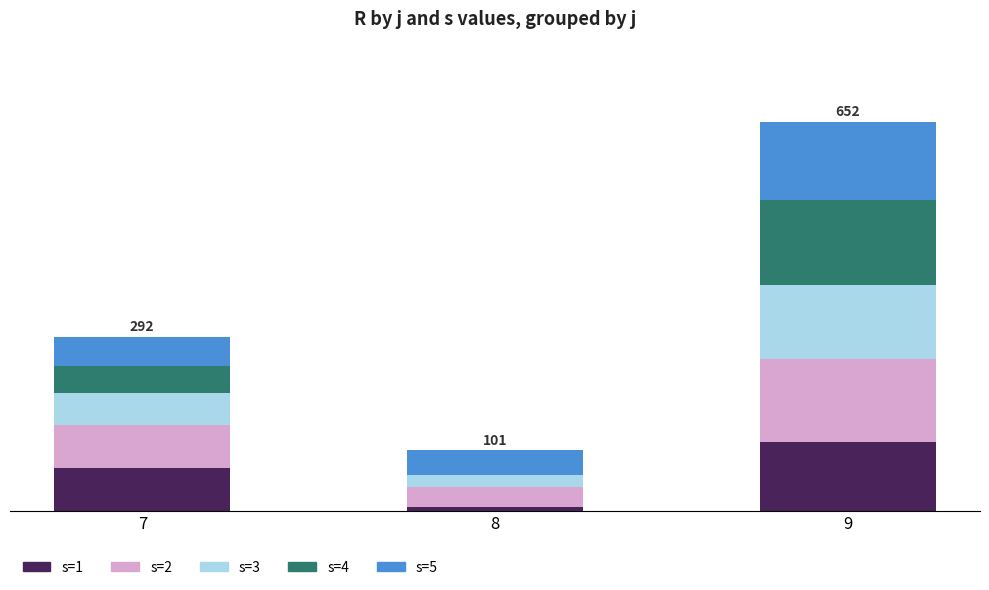

What is the value of the s=1 bar at the 1st from the left?

72